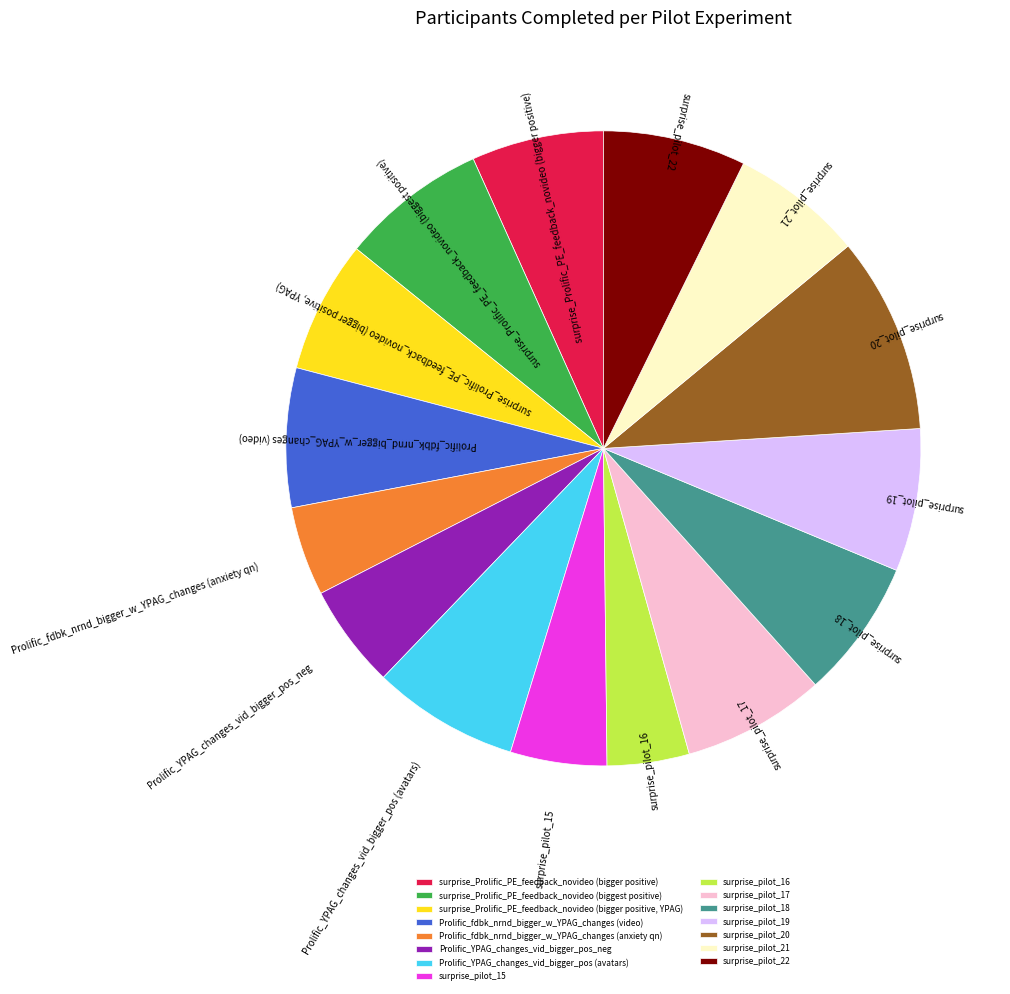

Is the sum of surprise_pilot_18 and surprise_Prolific_PE_feedback_novideo (biggest positive) greater than half?

No